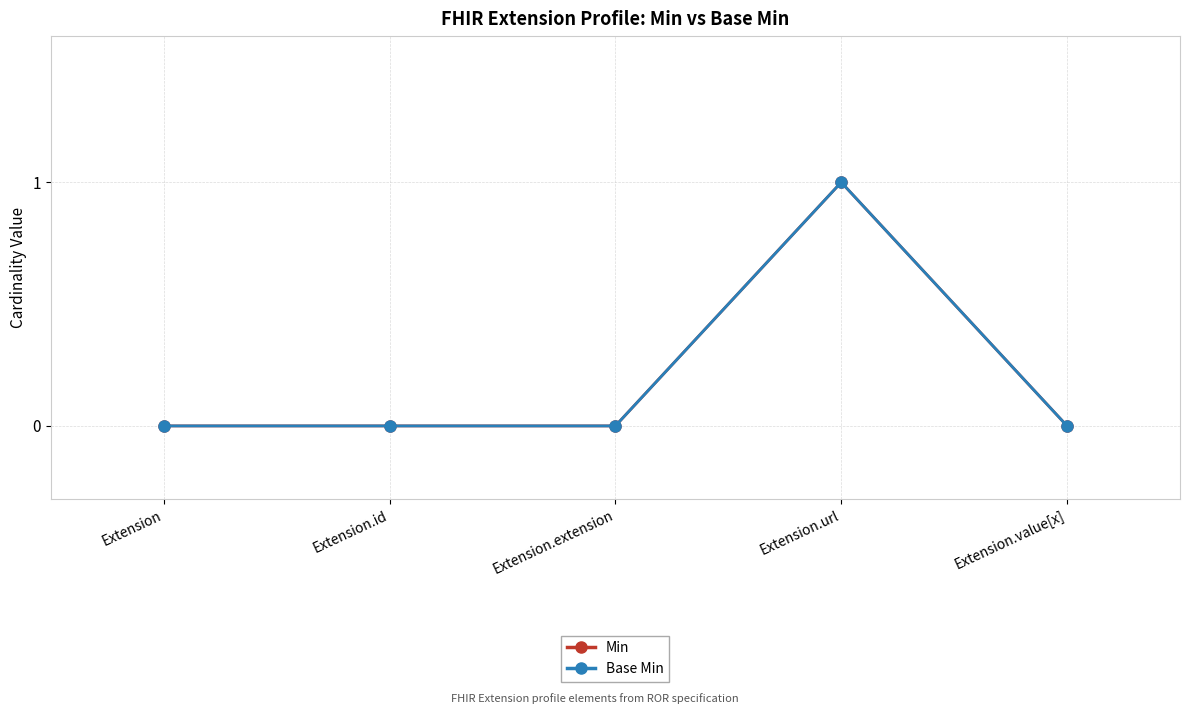

List the labels in order of Min value, largest first.

Extension.url, Extension, Extension.id, Extension.extension, Extension.value[x]